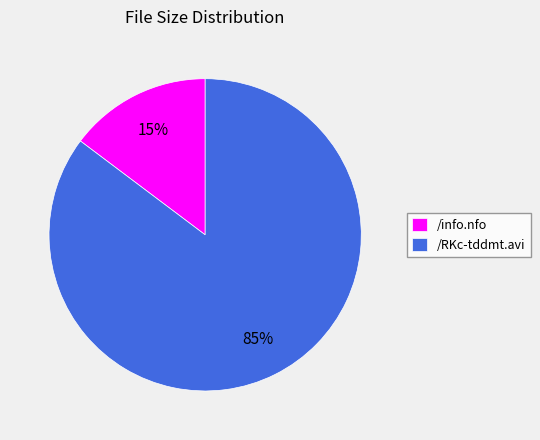

True or false: /info.nfo accounts for 15% of the total.

True